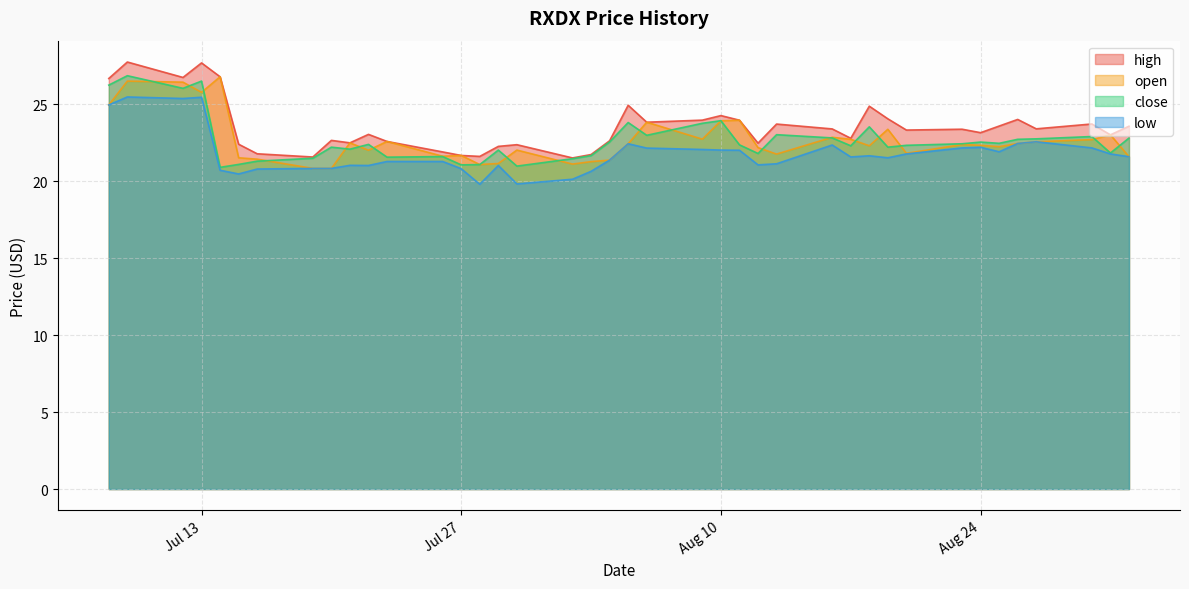

True or false: close has a value of 7.0 at 2021-07-20.

False